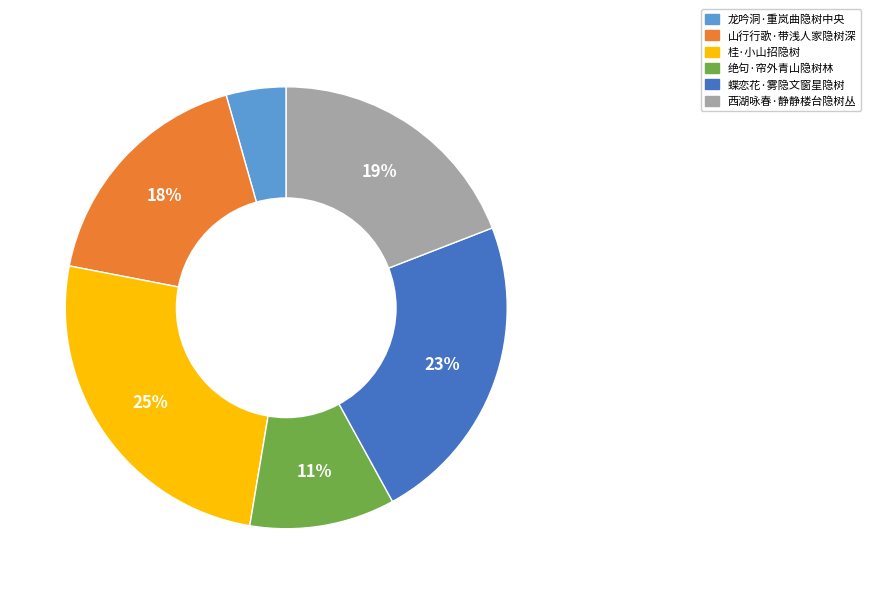

To the nearest percent, what portion does 桂·小山招隐树 represent?

25%